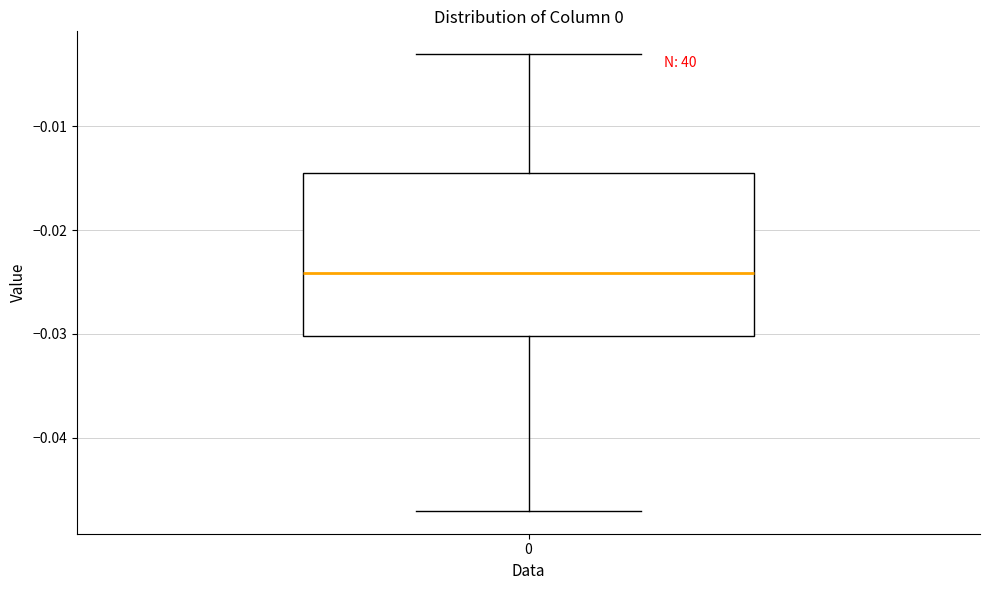

Transcribe this box plot: give where the median line is, the range the box spans, and where the two whiskers end, as read against the y-axis. The values are not printed on the chart, so give them approximately, as read against the axis.

median -0.024, box -0.030 to -0.014, whiskers -0.047 to -0.003